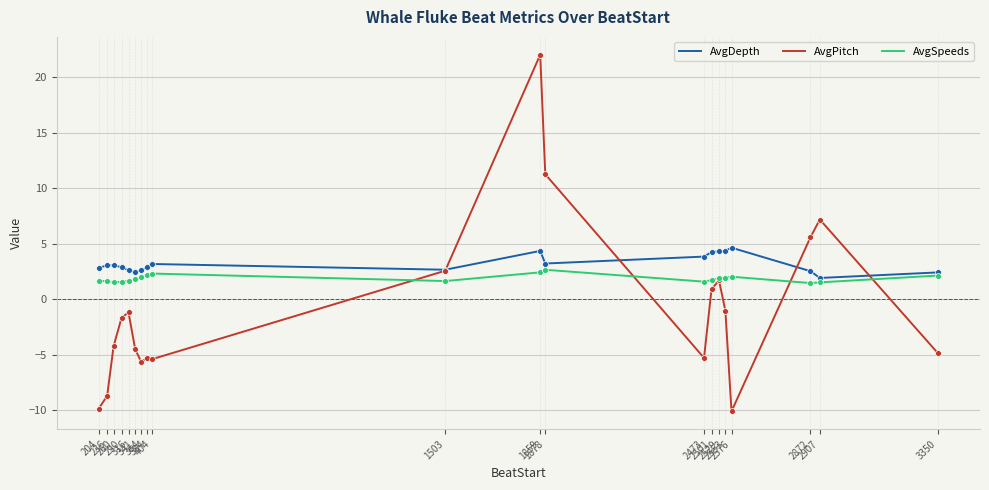

Which series has the largest total across all categories?

AvgDepth